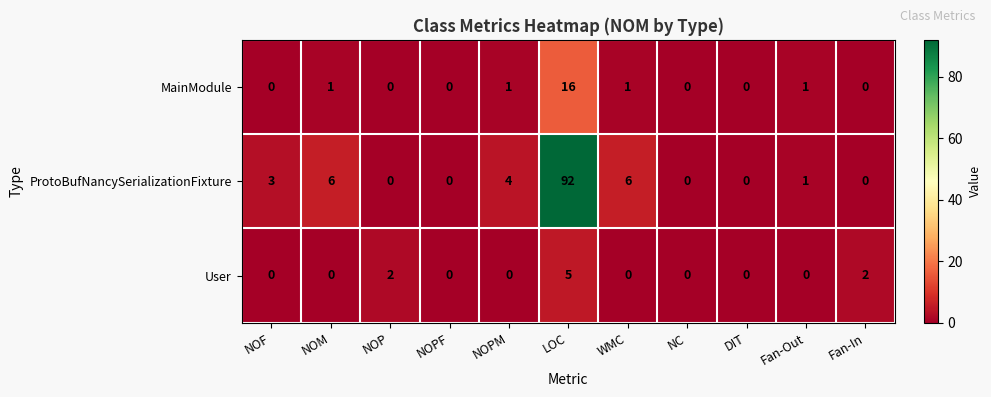

How many distinct data groups are displayed?

3